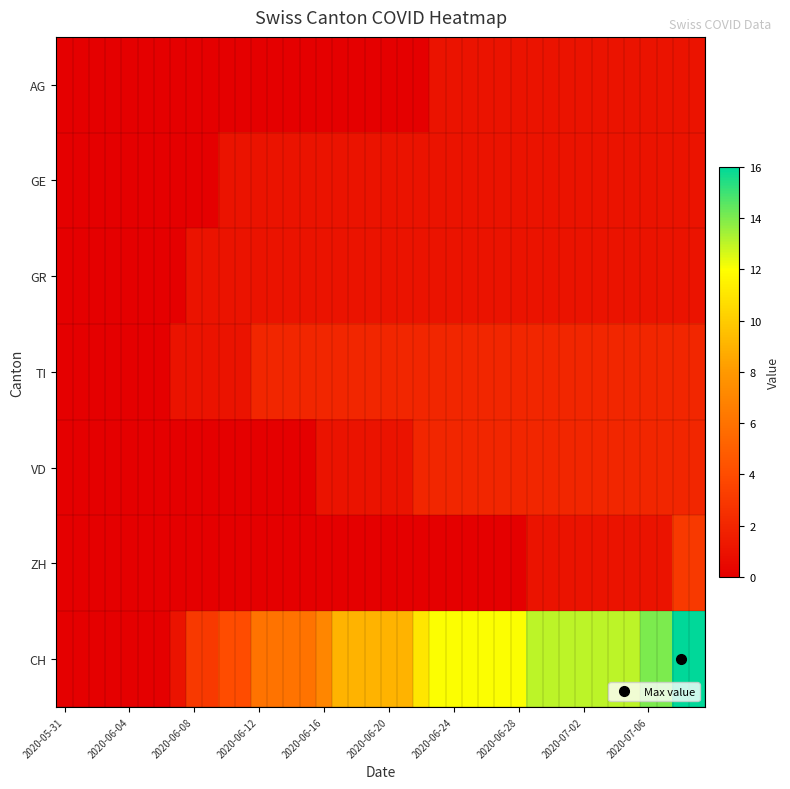

How many data points does each series have?

40